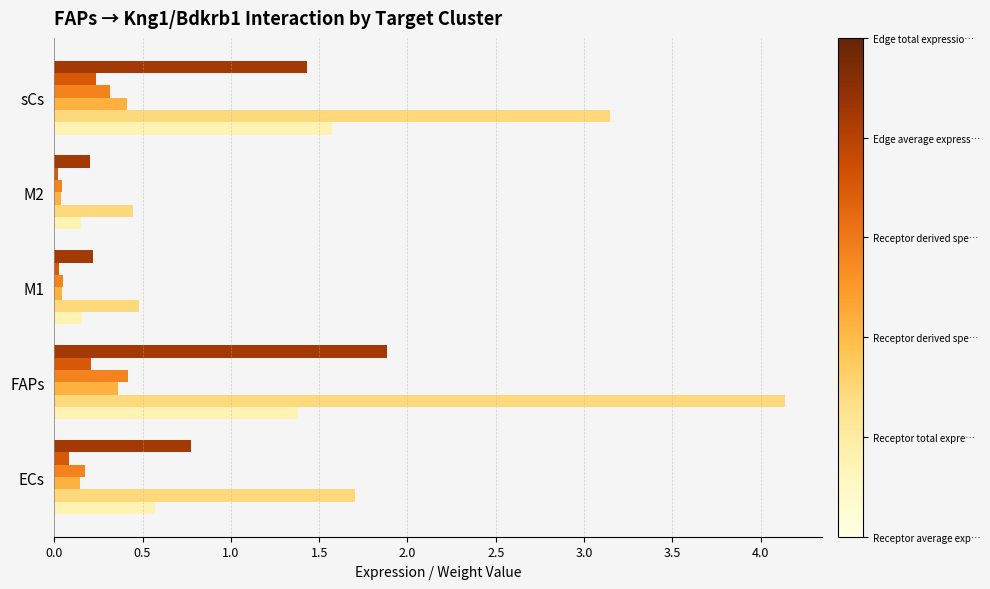

What is the difference between the highest and lowest values at FAPs?

3.9